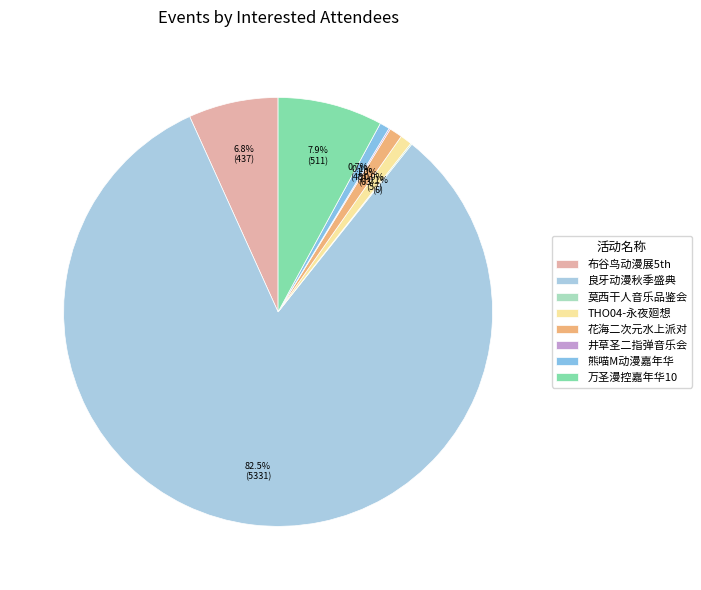

To the nearest percent, what is the average slice percentage?

12%